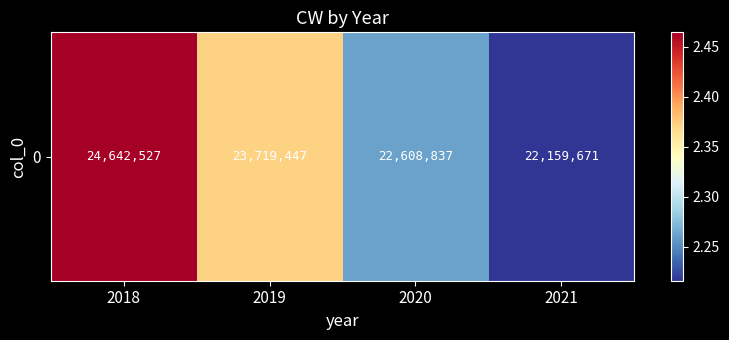

List the labels in order of value, largest first.

2018, 2019, 2020, 2021